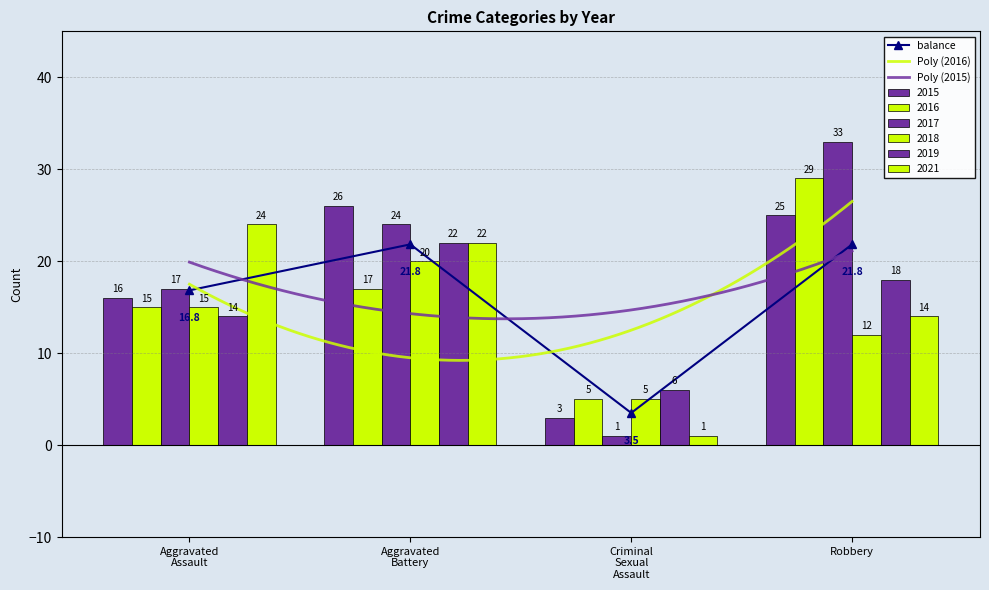

What is the value of the 2017 bar at the 2nd from the left?

24